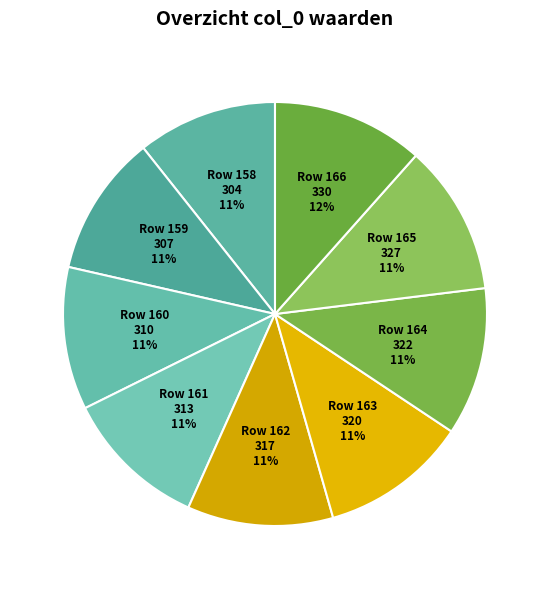

Count the number of slices in the pie.

9